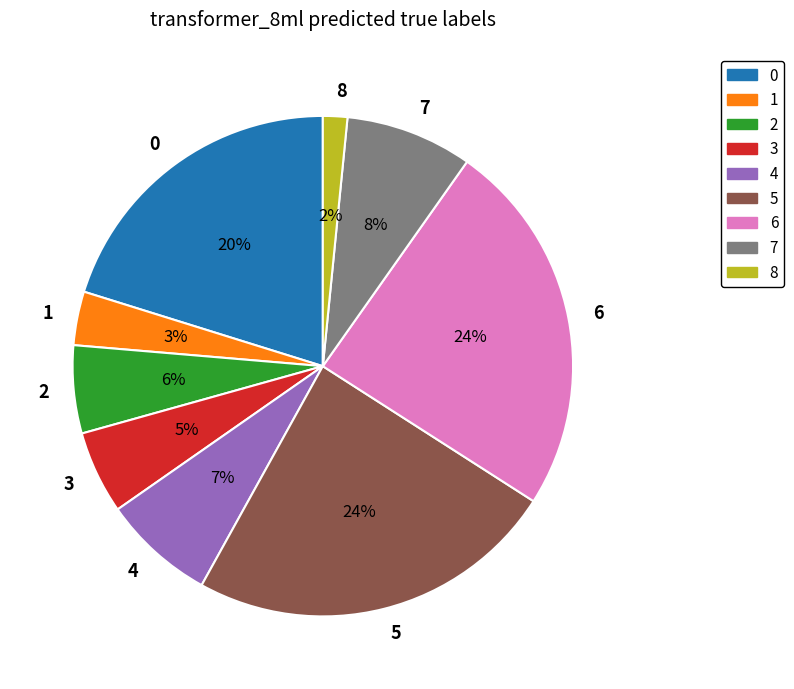

Is there any slice that represents more than half of the pie?

No